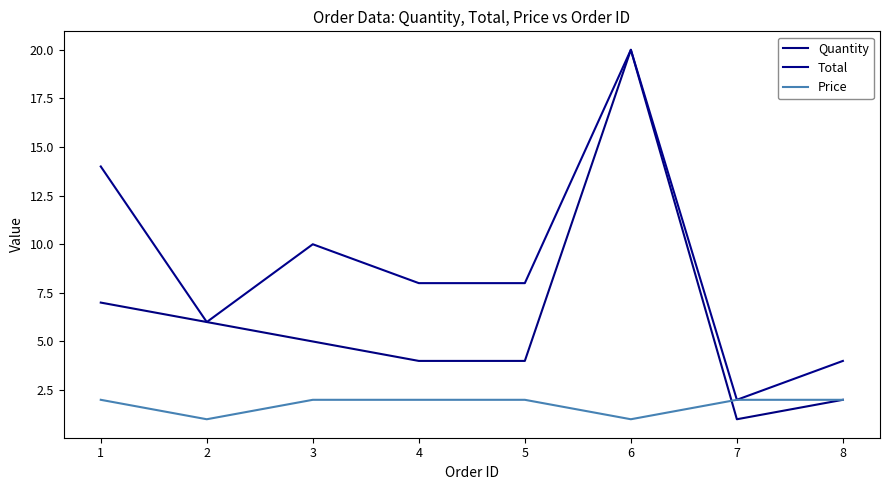

True or false: Price has more than 0 interior local peaks.

False